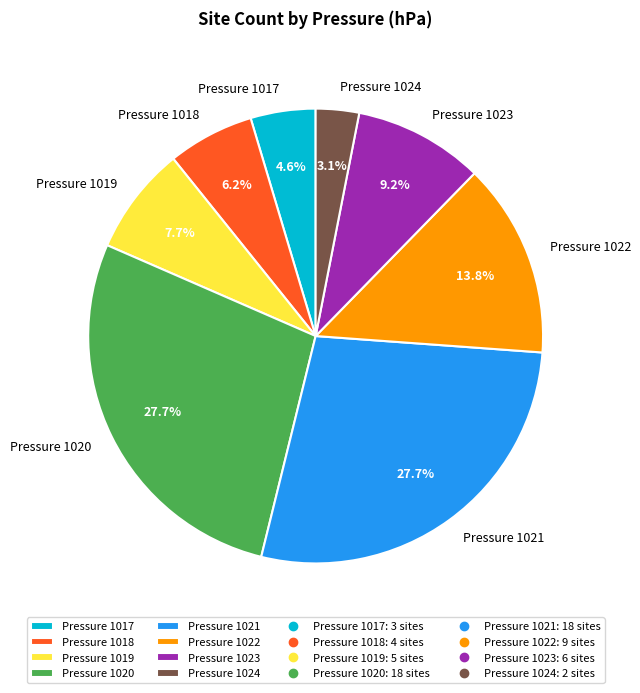

To the nearest percent, what is the difference between the largest and smallest slice percentages?

25%